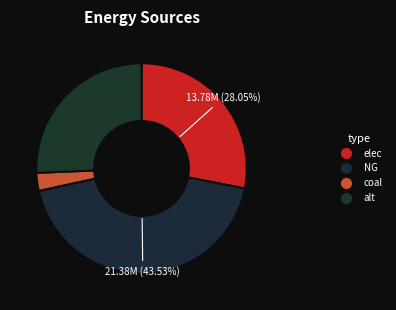

How many segments does this pie chart have?

4